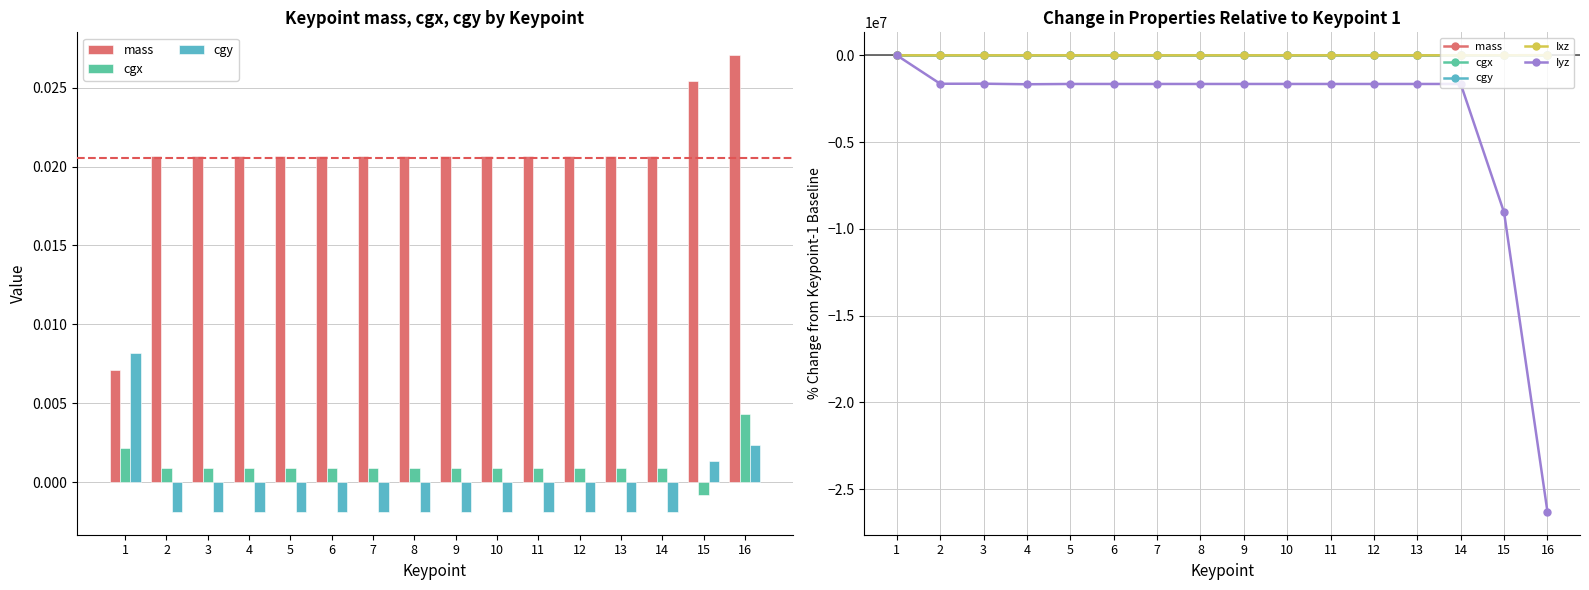

At which label is Iyz closest to -13154801?

15